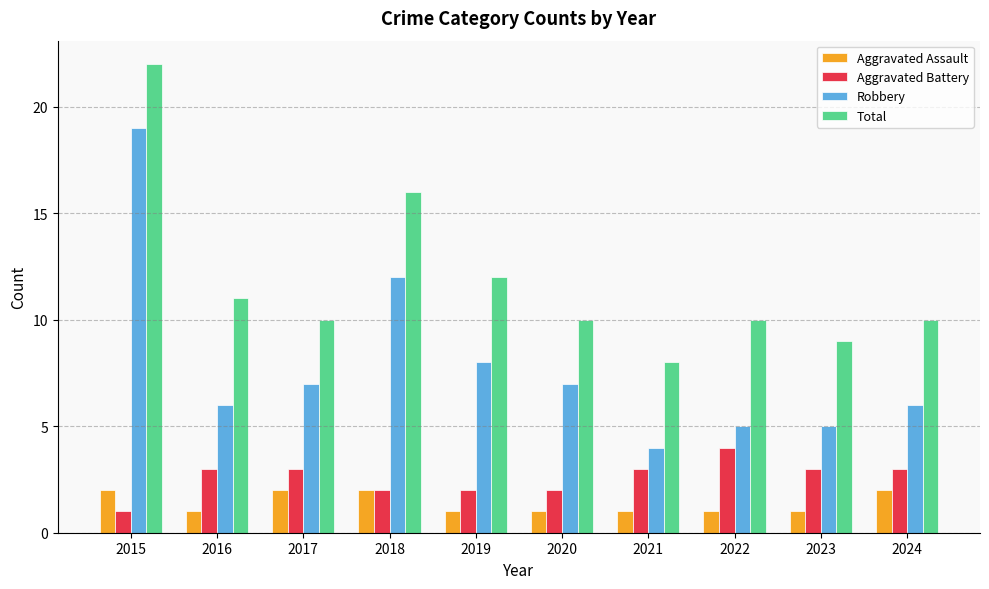

True or false: Aggravated Battery has a value of 1 at 2015.

True